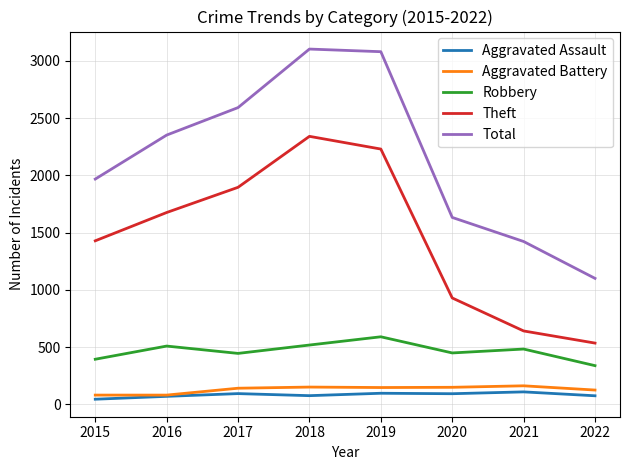

What value does the Robbery series have at 2017?

446